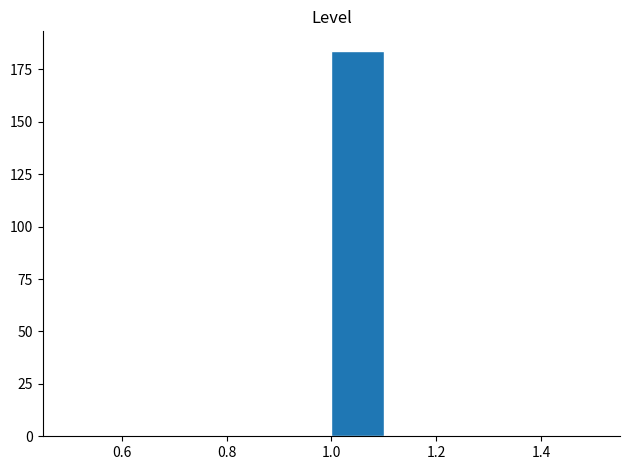

Which range on the x-axis has the tallest bar?

1.0 to 1.1